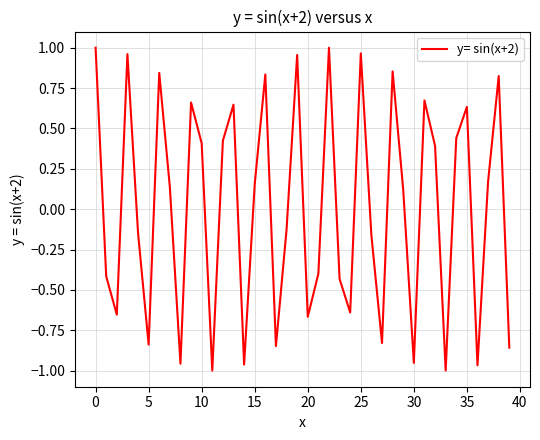

What is the difference between the maximum and minimum values?

2.0